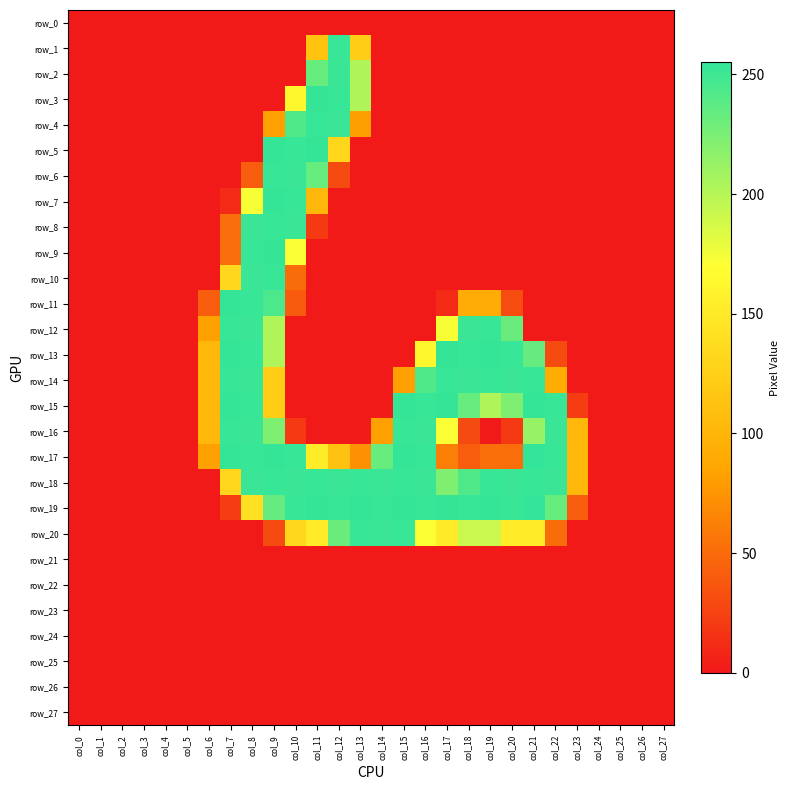

At which category is the sum across all series the highest?

col_9